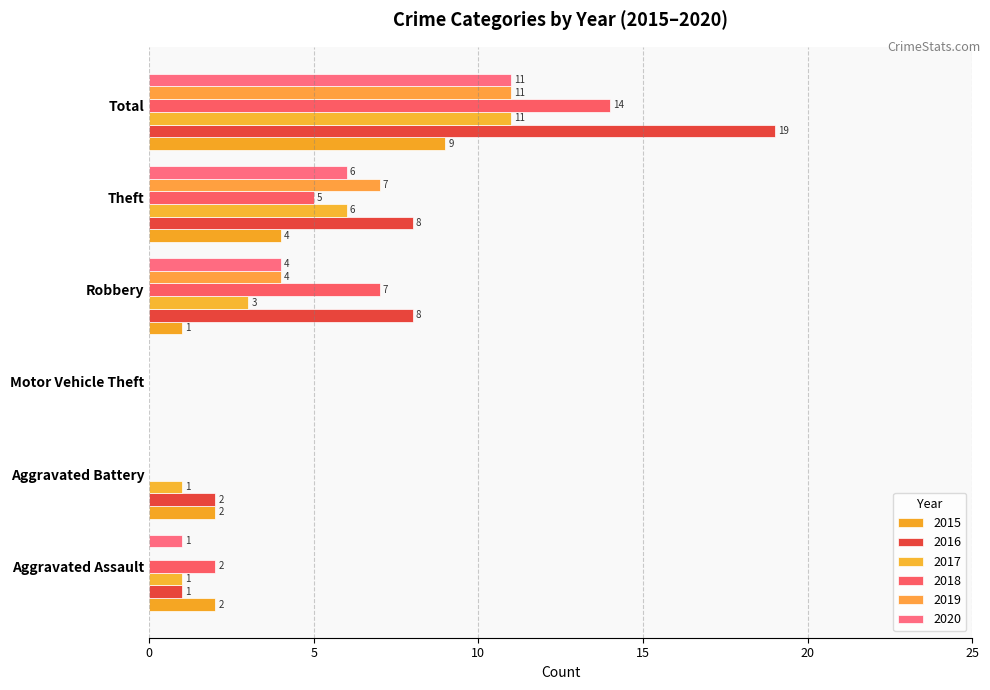

What is the sum of the 2018 values at Total and Robbery?

21